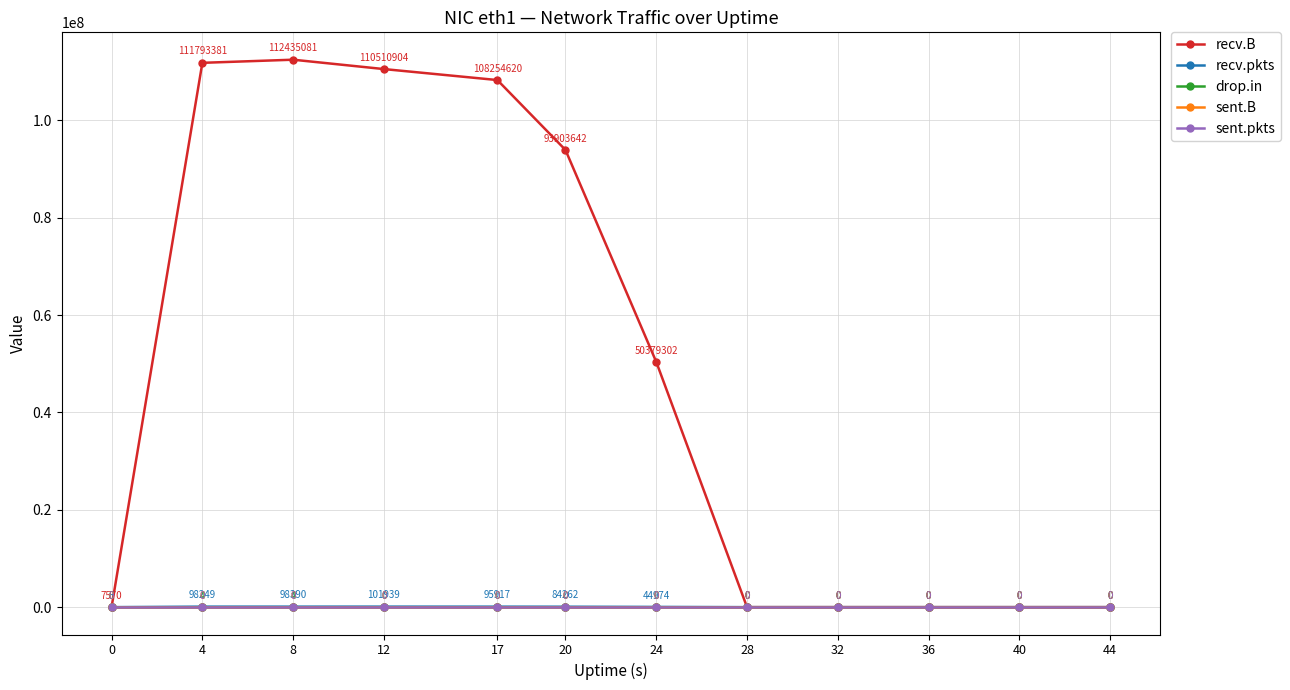

Which series has the largest total across all categories?

recv.B